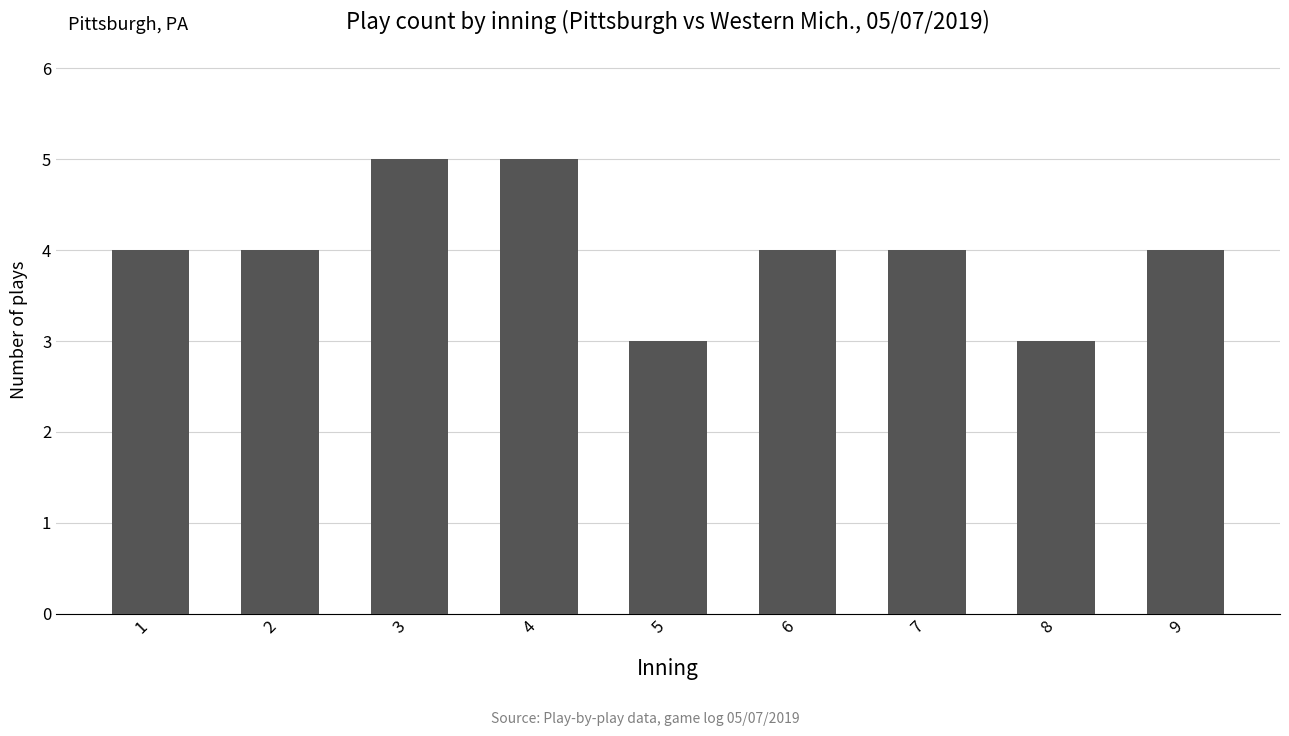

Reading left to right, extract all data points from this chart.

4	4	5	5	3	4	4	3	4